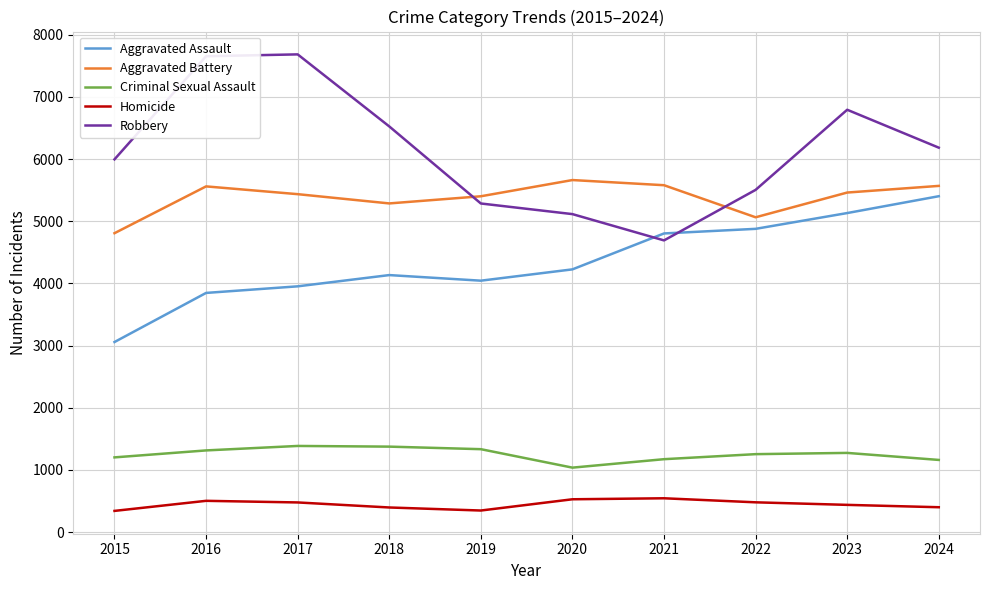

What is the minimum value for Aggravated Assault?

3057